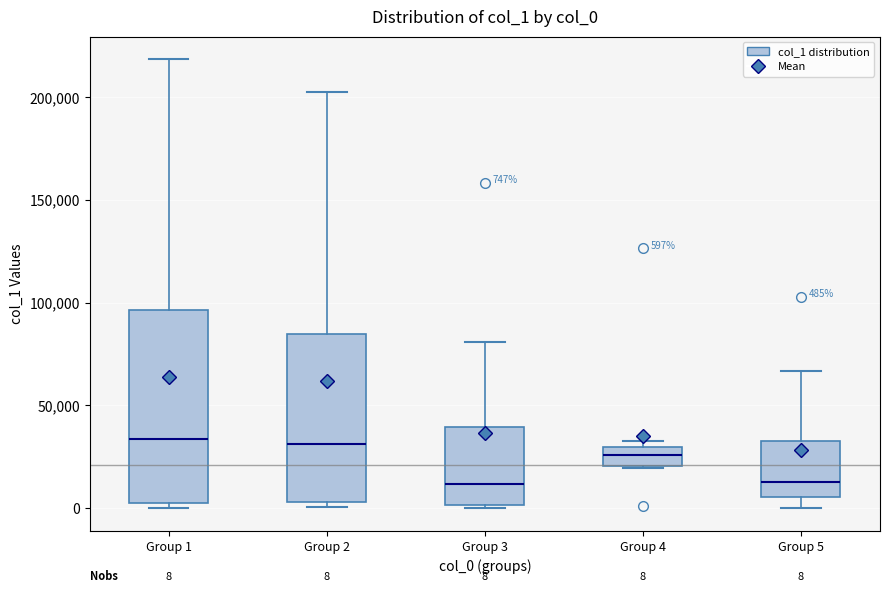

Comparing the boxes themselves (not the whiskers), which one is the tallest?

Group 1